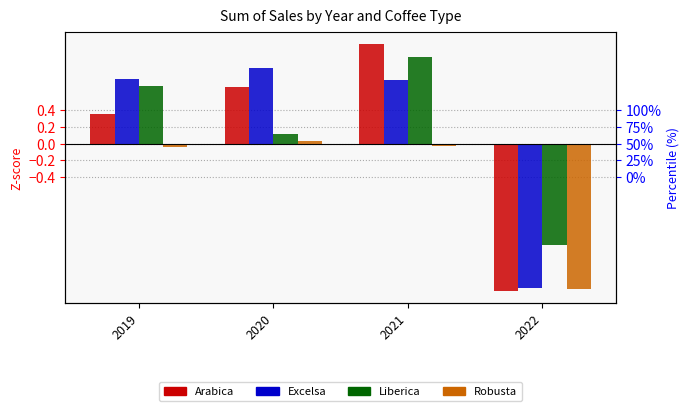

Which label corresponds to the smallest value in the chart?

2022